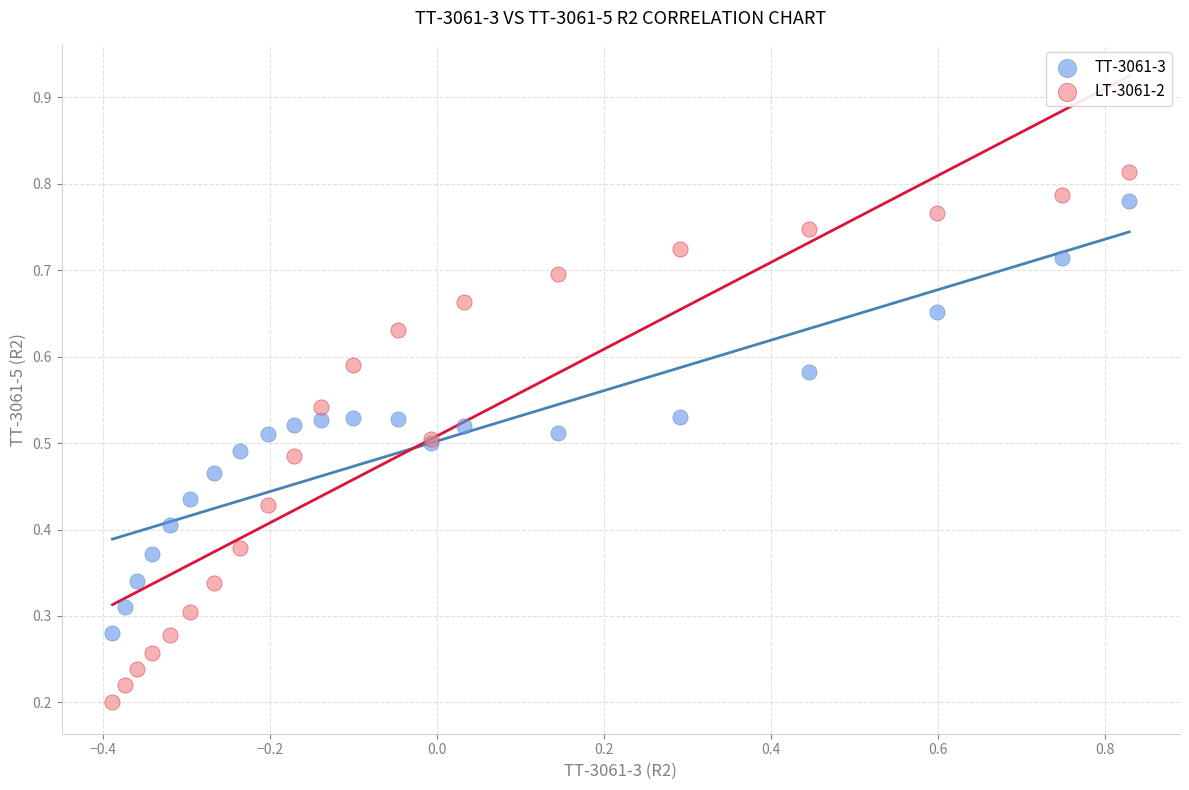

Which series contains the highest Y value?

LT-3061-2